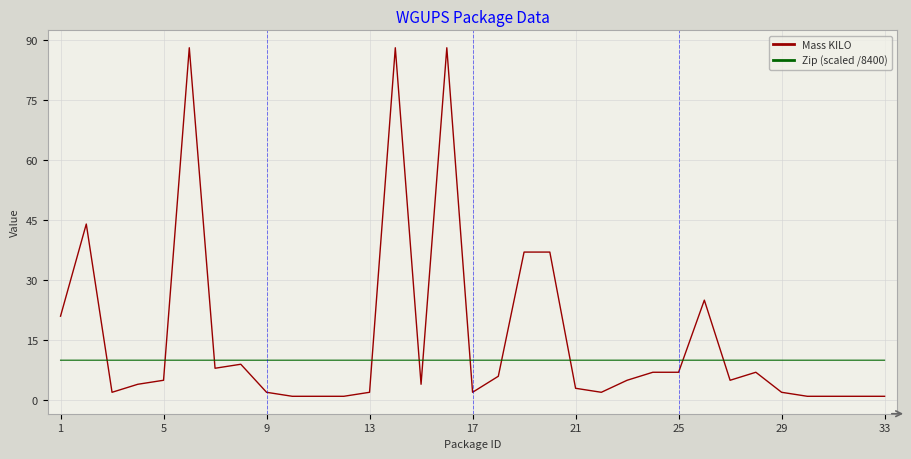

True or false: Mass KILO and Zip (scaled /8400) intersect in this chart.

True